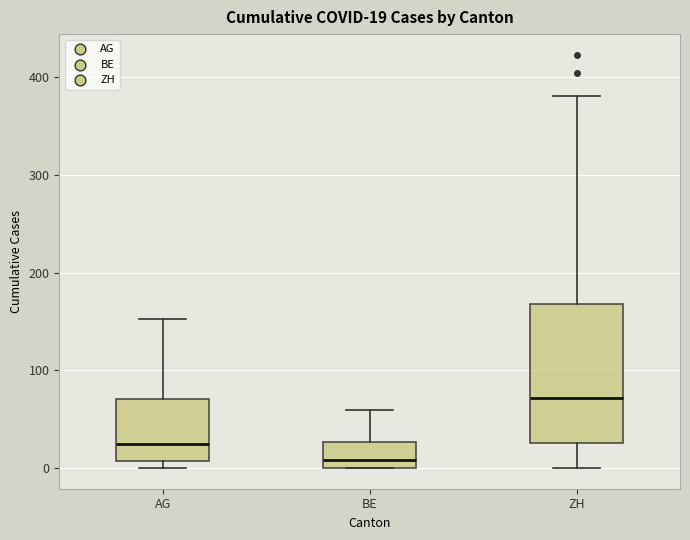

Which box has the highest median line?

ZH